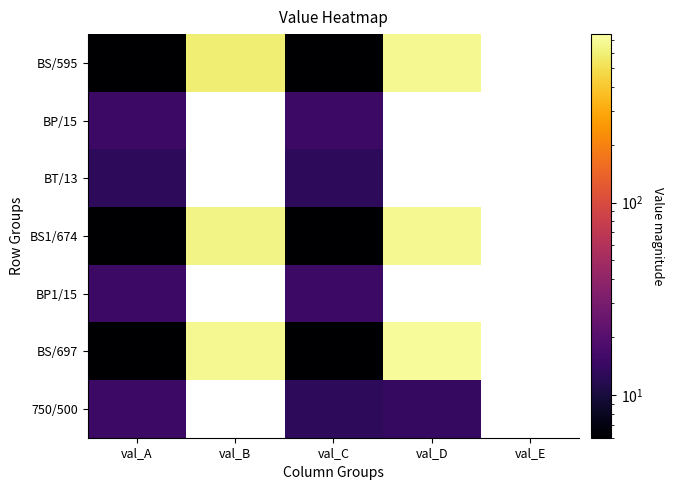

Rank the series at val_C from lowest to highest value.

BS/595, BS1/674, BS/697, BT/13, 750/500, BP/15, BP1/15